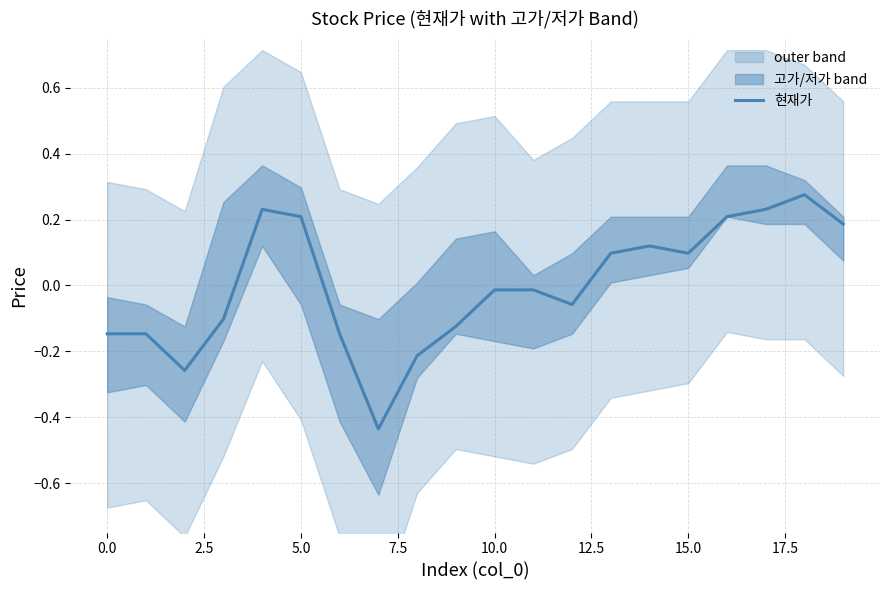

Between 7.5 and 0.0, which is larger?

7.5